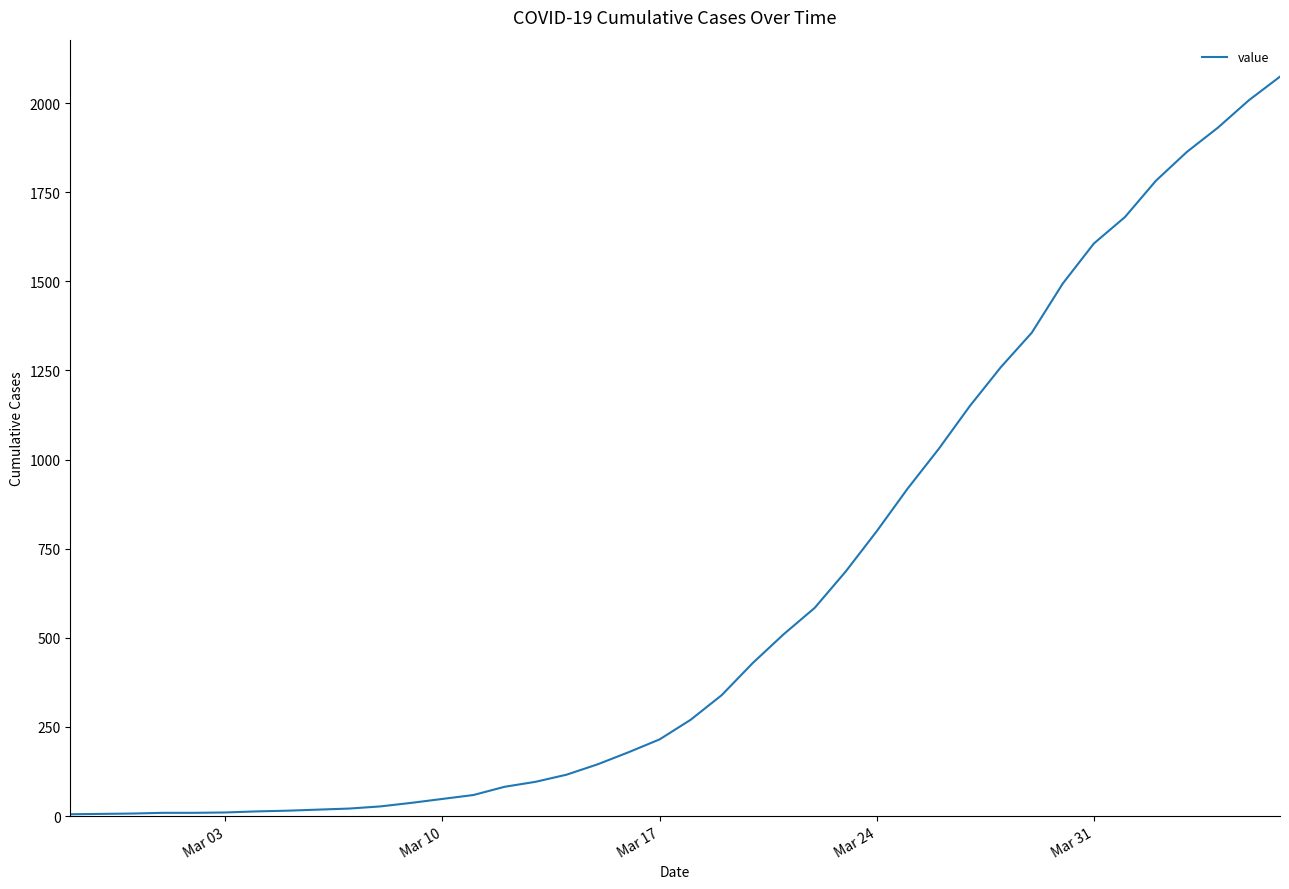

What is the minimum value shown in the chart?

5